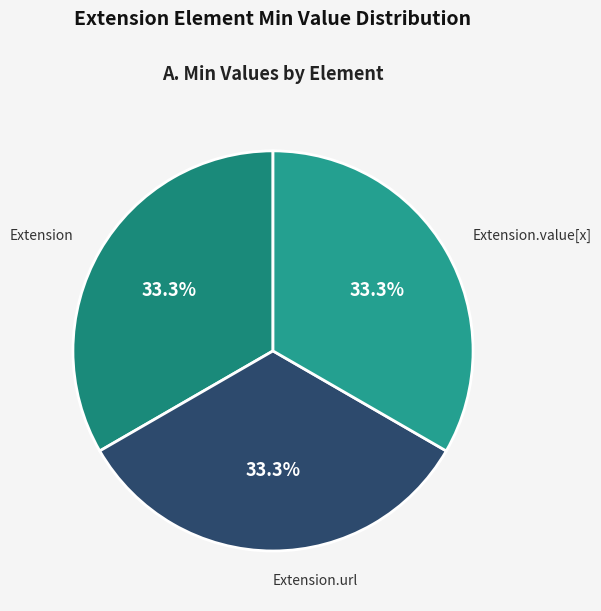

Count the number of slices in the pie.

3